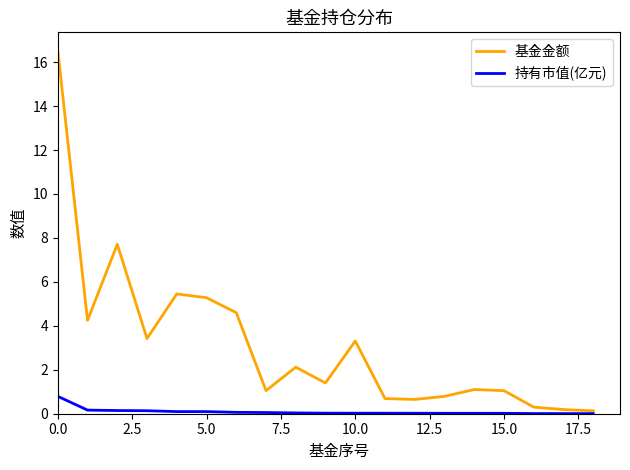

How many lines are shown in the chart?

2